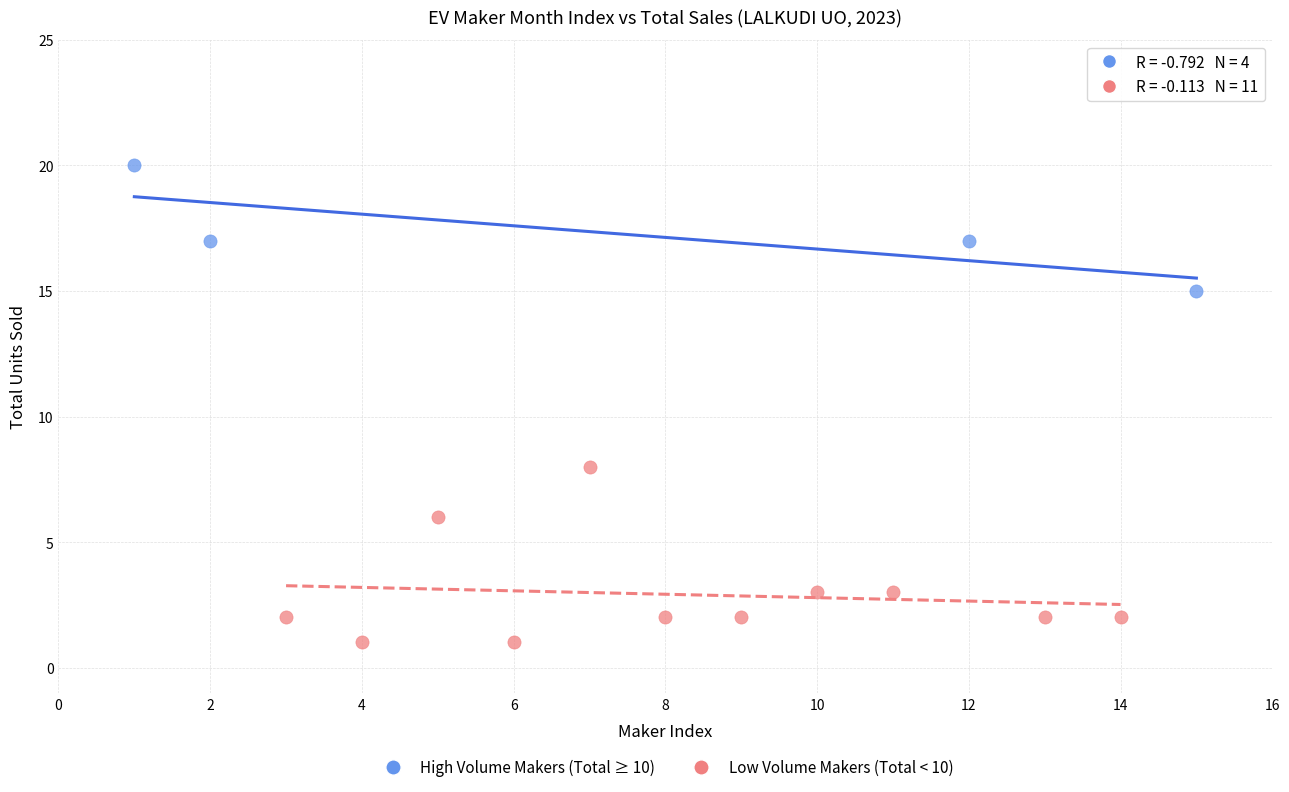

Which series has the largest Y range (max minus min)?

Low Volume Makers (Total < 10)